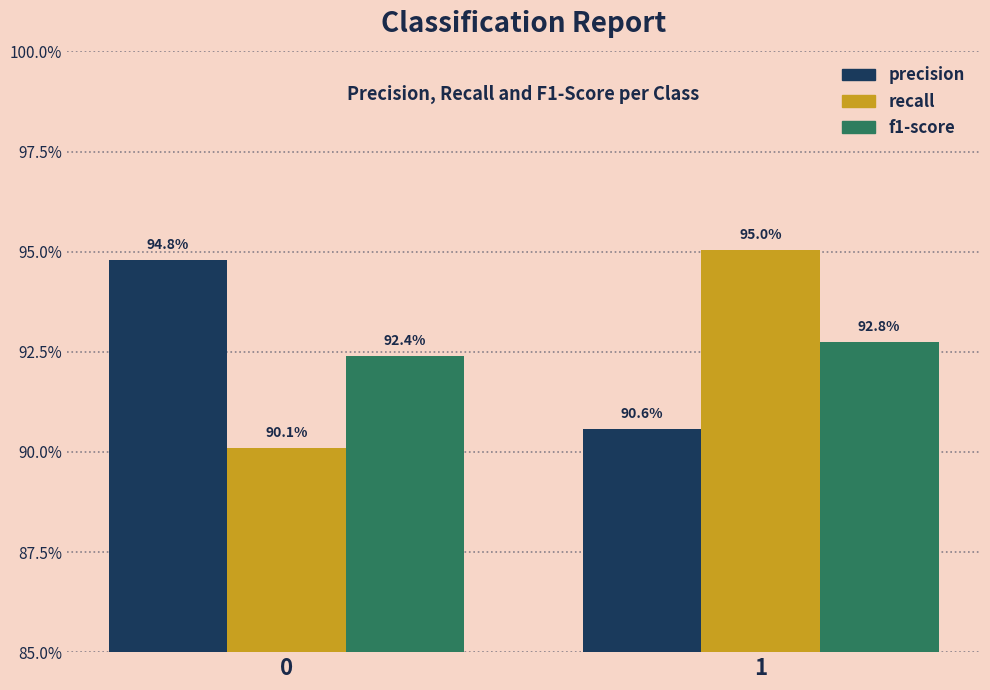

What is the value of the precision bar at the 2nd from the left?

0.9